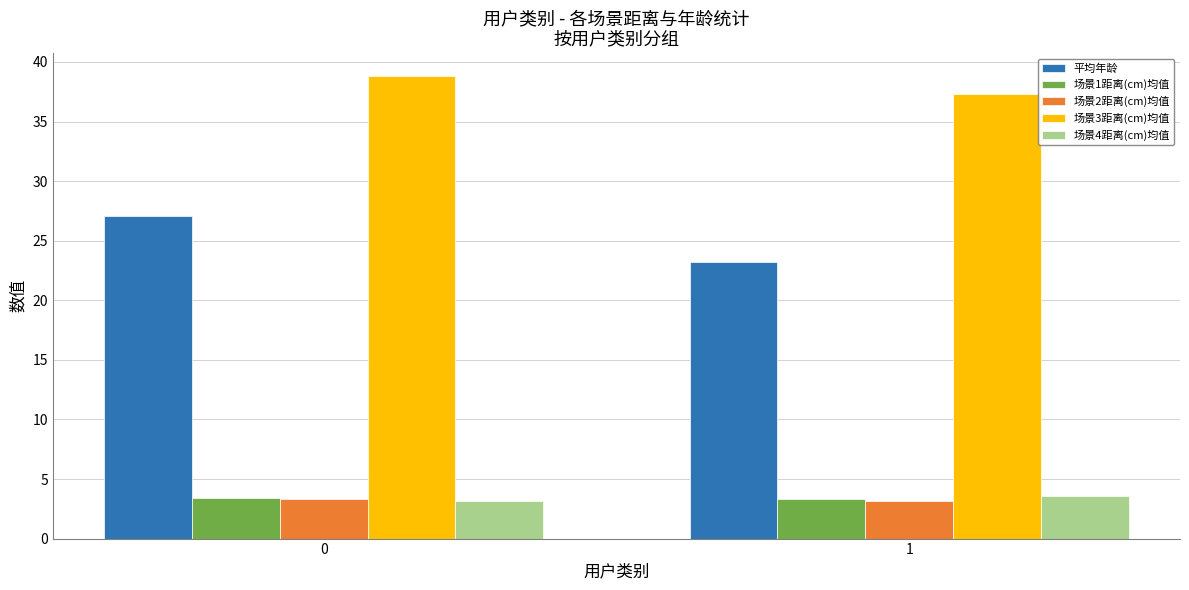

The 平均年龄 series shows 23.2 at 1. True or false?

True